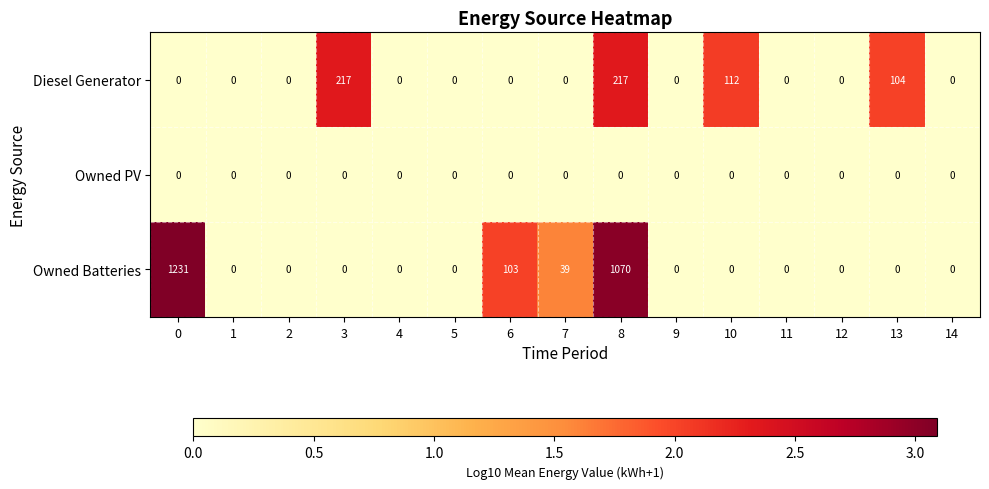

Which series has the largest range (max minus min)?

Owned Batteries